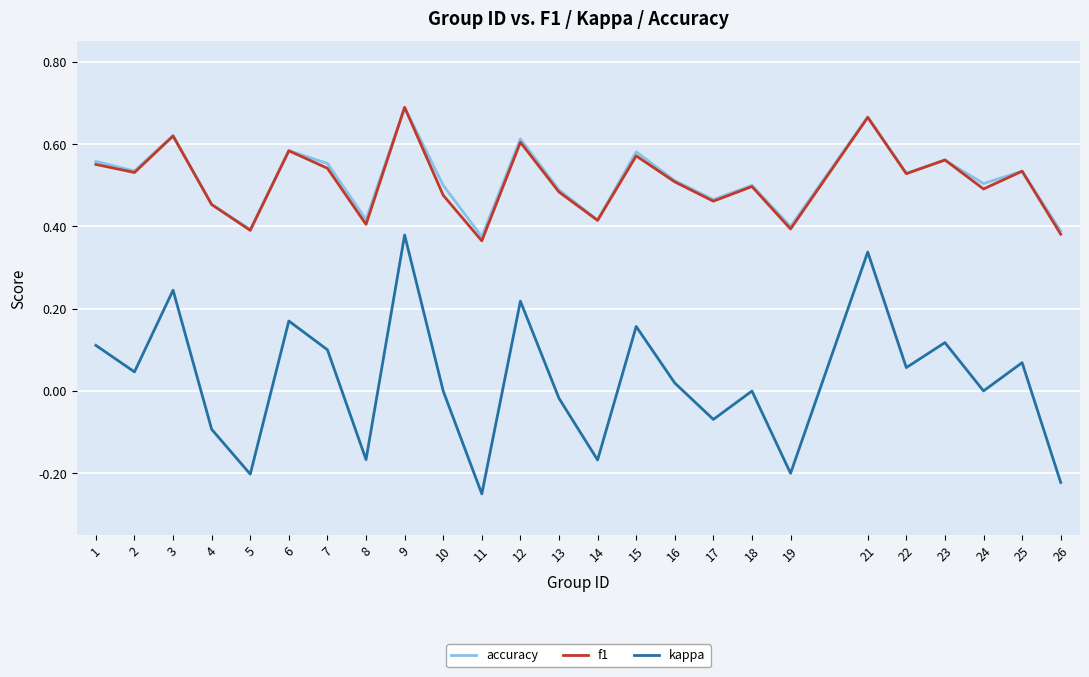

True or false: f1 and kappa cross at least once.

False